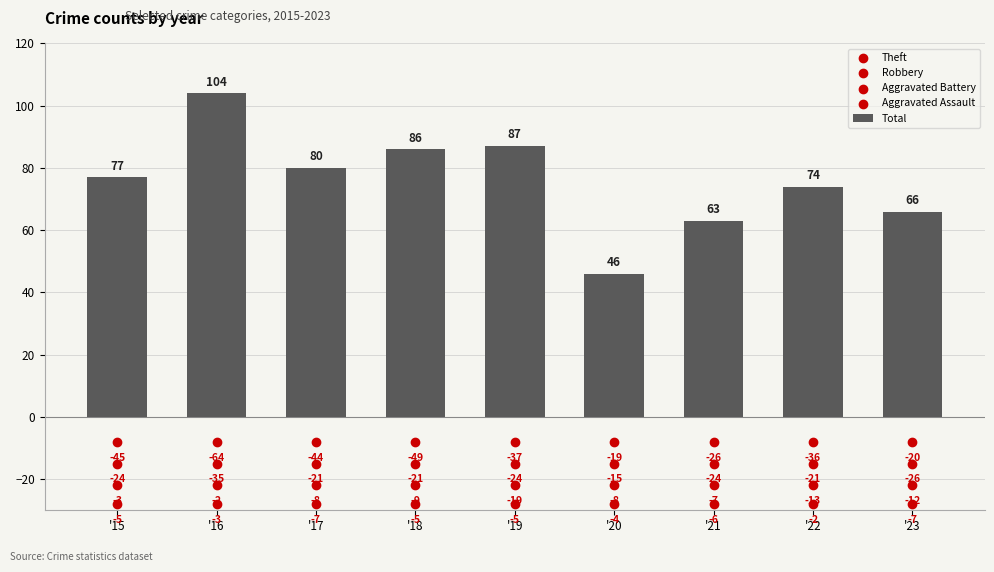

Which series has the widest spread of Y values?

Total